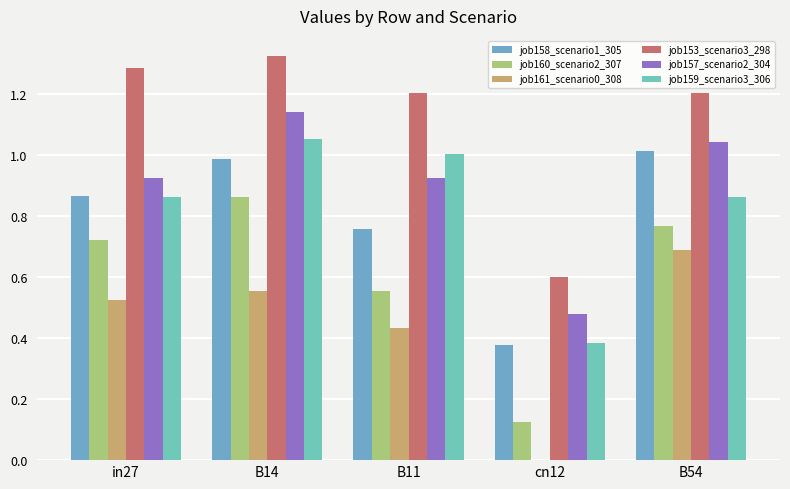

Which series changed the most between cn12 and B54?

job161_scenario0_308